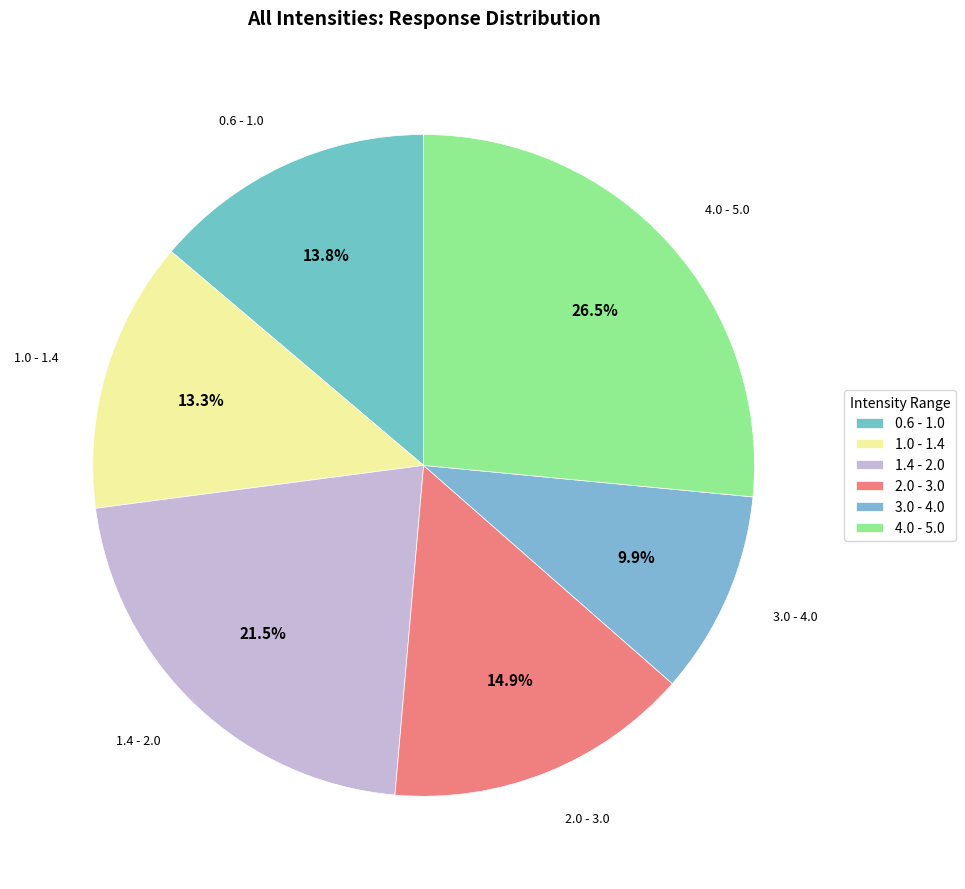

Rank the categories by value from highest to lowest.

4.0 - 5.0, 1.4 - 2.0, 2.0 - 3.0, 0.6 - 1.0, 1.0 - 1.4, 3.0 - 4.0